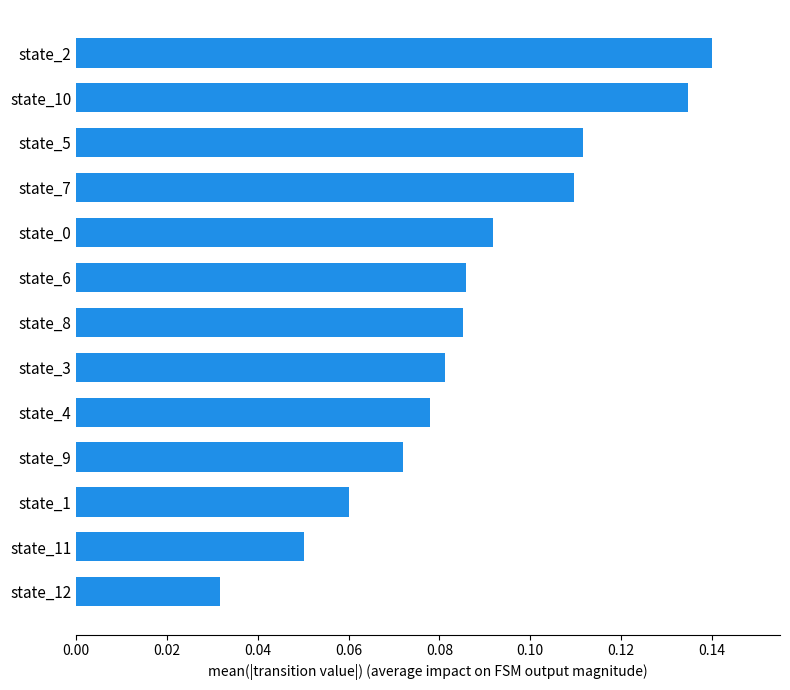

True or false: the data shows 0.0 at state_9.

False